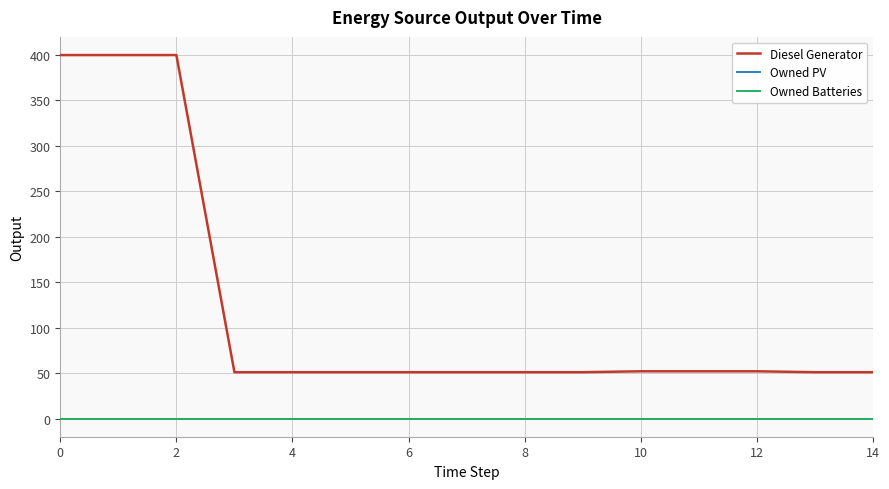

What is the value of the Diesel Generator point at the 8th from the left?

51